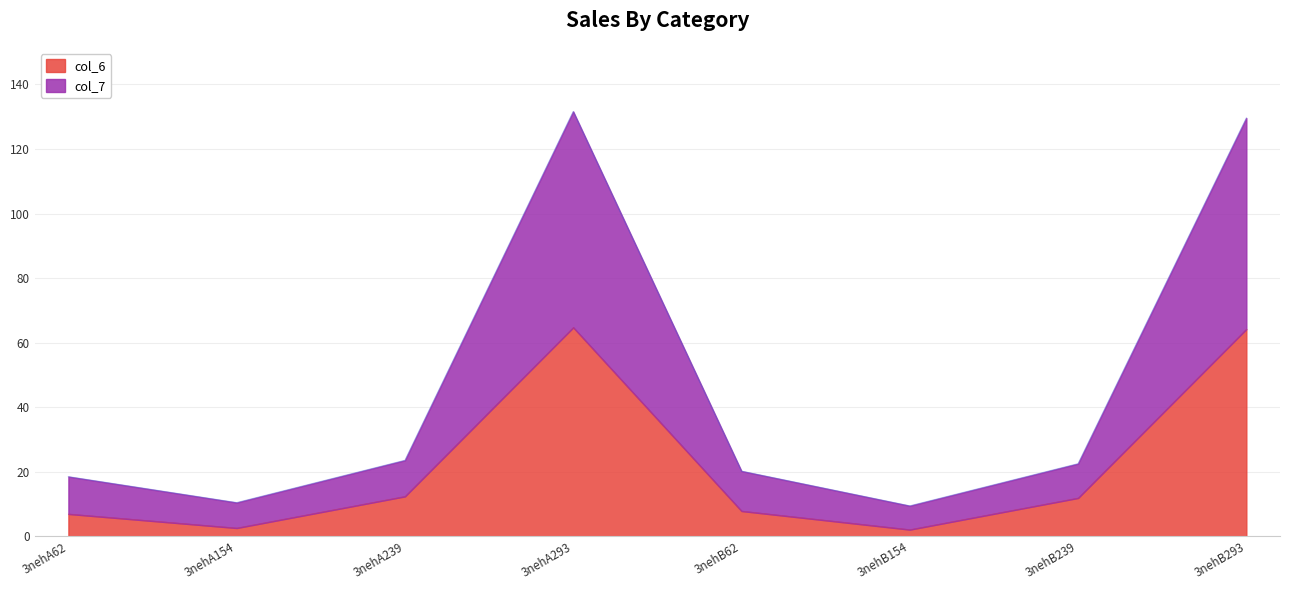

Does the chart have visible grid lines?

Yes